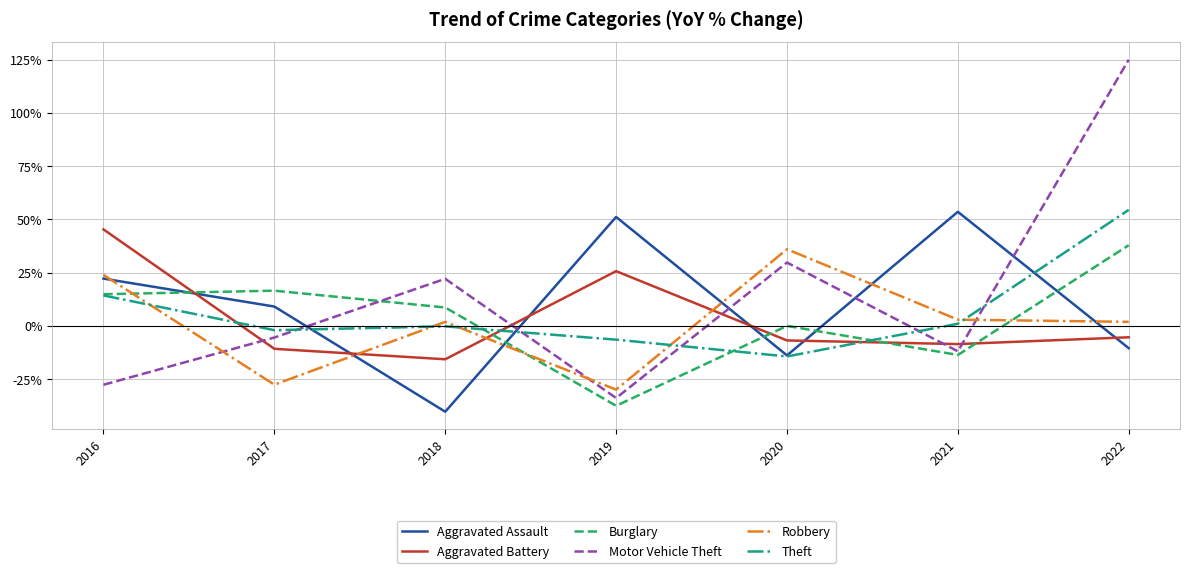

Reading left to right, what are all the values shown in this chart?

Aggravated Assault: 2016=22.2	2017=9.1	2018=-40.3	2019=51.2	2020=-13.8	2021=53.6	2022=-10.5
Aggravated Battery: 2016=45.3	2017=-10.8	2018=-15.7	2019=25.7	2020=-6.8	2021=-8.5	2022=-5.3
Burglary: 2016=14.9	2017=16.5	2018=8.6	2019=-37.5	2020=0.0	2021=-13.6	2022=37.9
Motor Vehicle Theft: 2016=-27.6	2017=-5.5	2018=22.1	2019=-33.9	2020=29.8	2021=-11.9	2022=125.0
Robbery: 2016=23.9	2017=-27.6	2018=1.9	2019=-29.9	2020=36.0	2021=2.9	2022=1.9
Theft: 2016=14.3	2017=-2.0	2018=-0.2	2019=-6.4	2020=-14.3	2021=1.0	2022=54.5